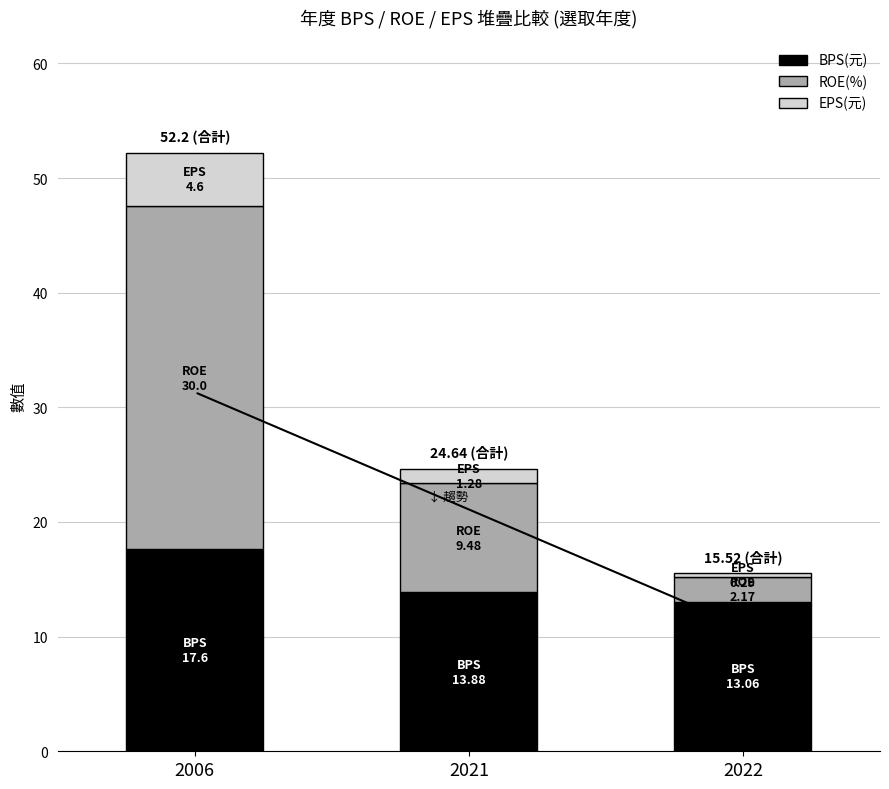

What is the sum of all BPS(元) values?

44.5